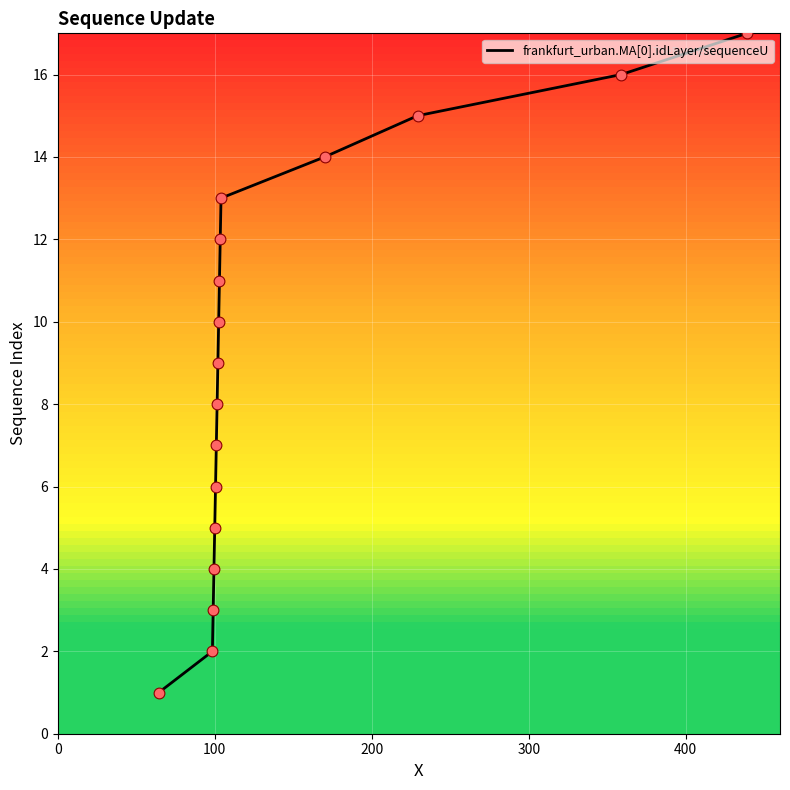

What is the maximum value shown in the chart?

17